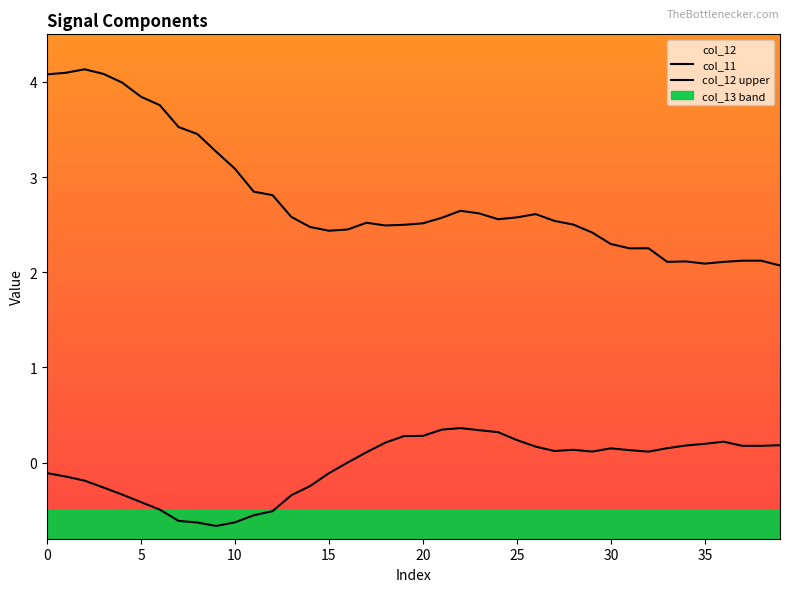

In col_12 upper, how many points are higher than both neighbors (excluding endpoints)?

6